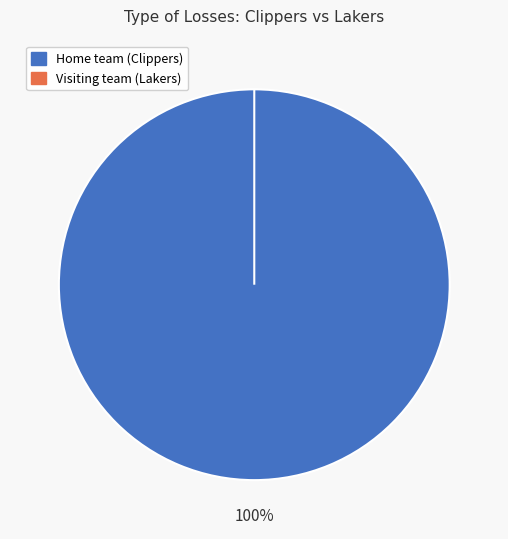

True or false: Visiting team (Lakers) accounts for 0% of the total.

True